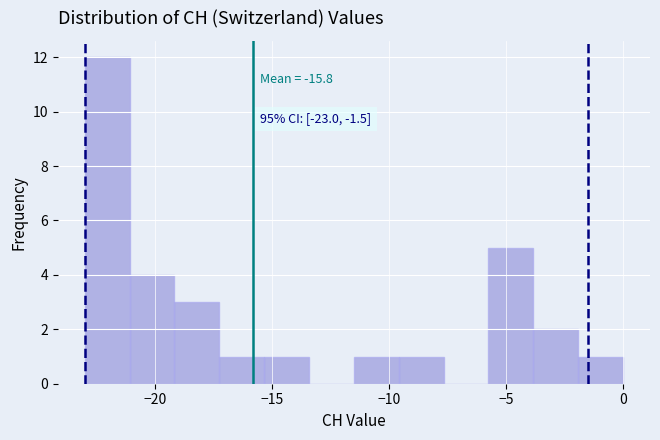

Around what value on the x-axis is the tallest bar? Give the approximate position of its centre, as read against the axis.

-22.0